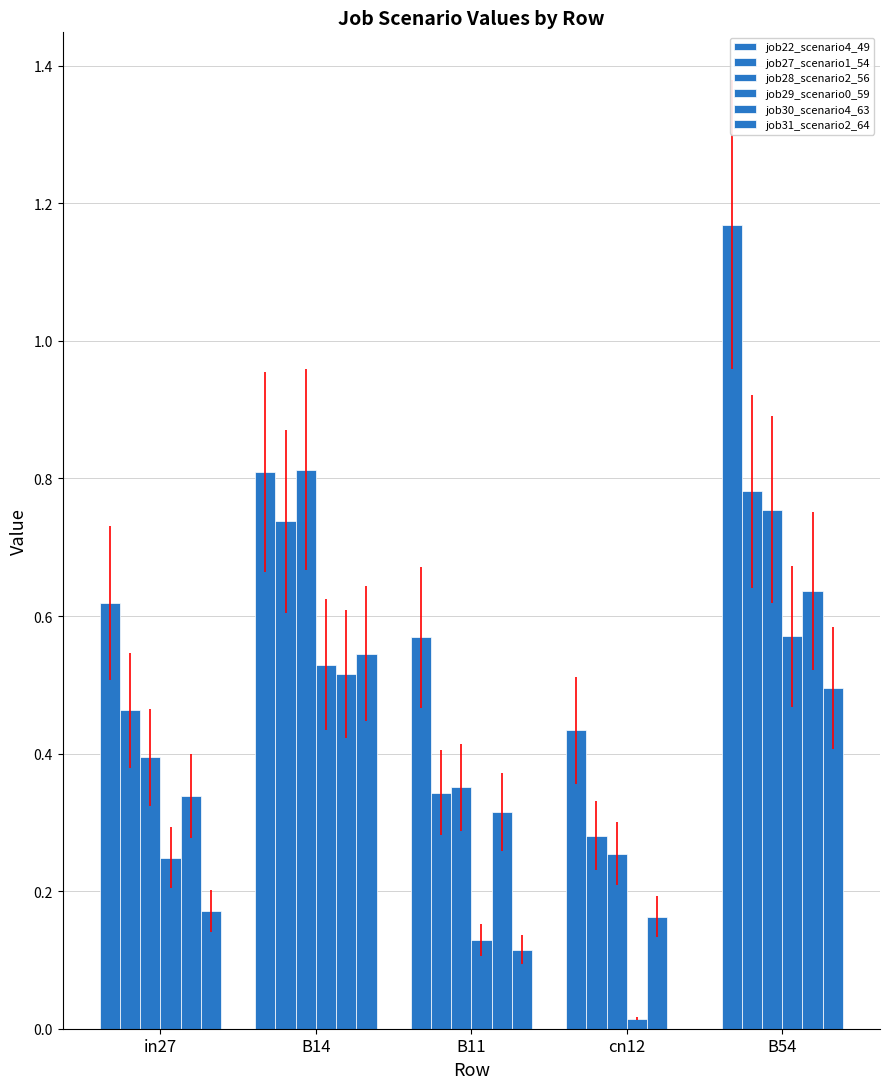

How many job22_scenario4_49 values are between 0 and 1?

4